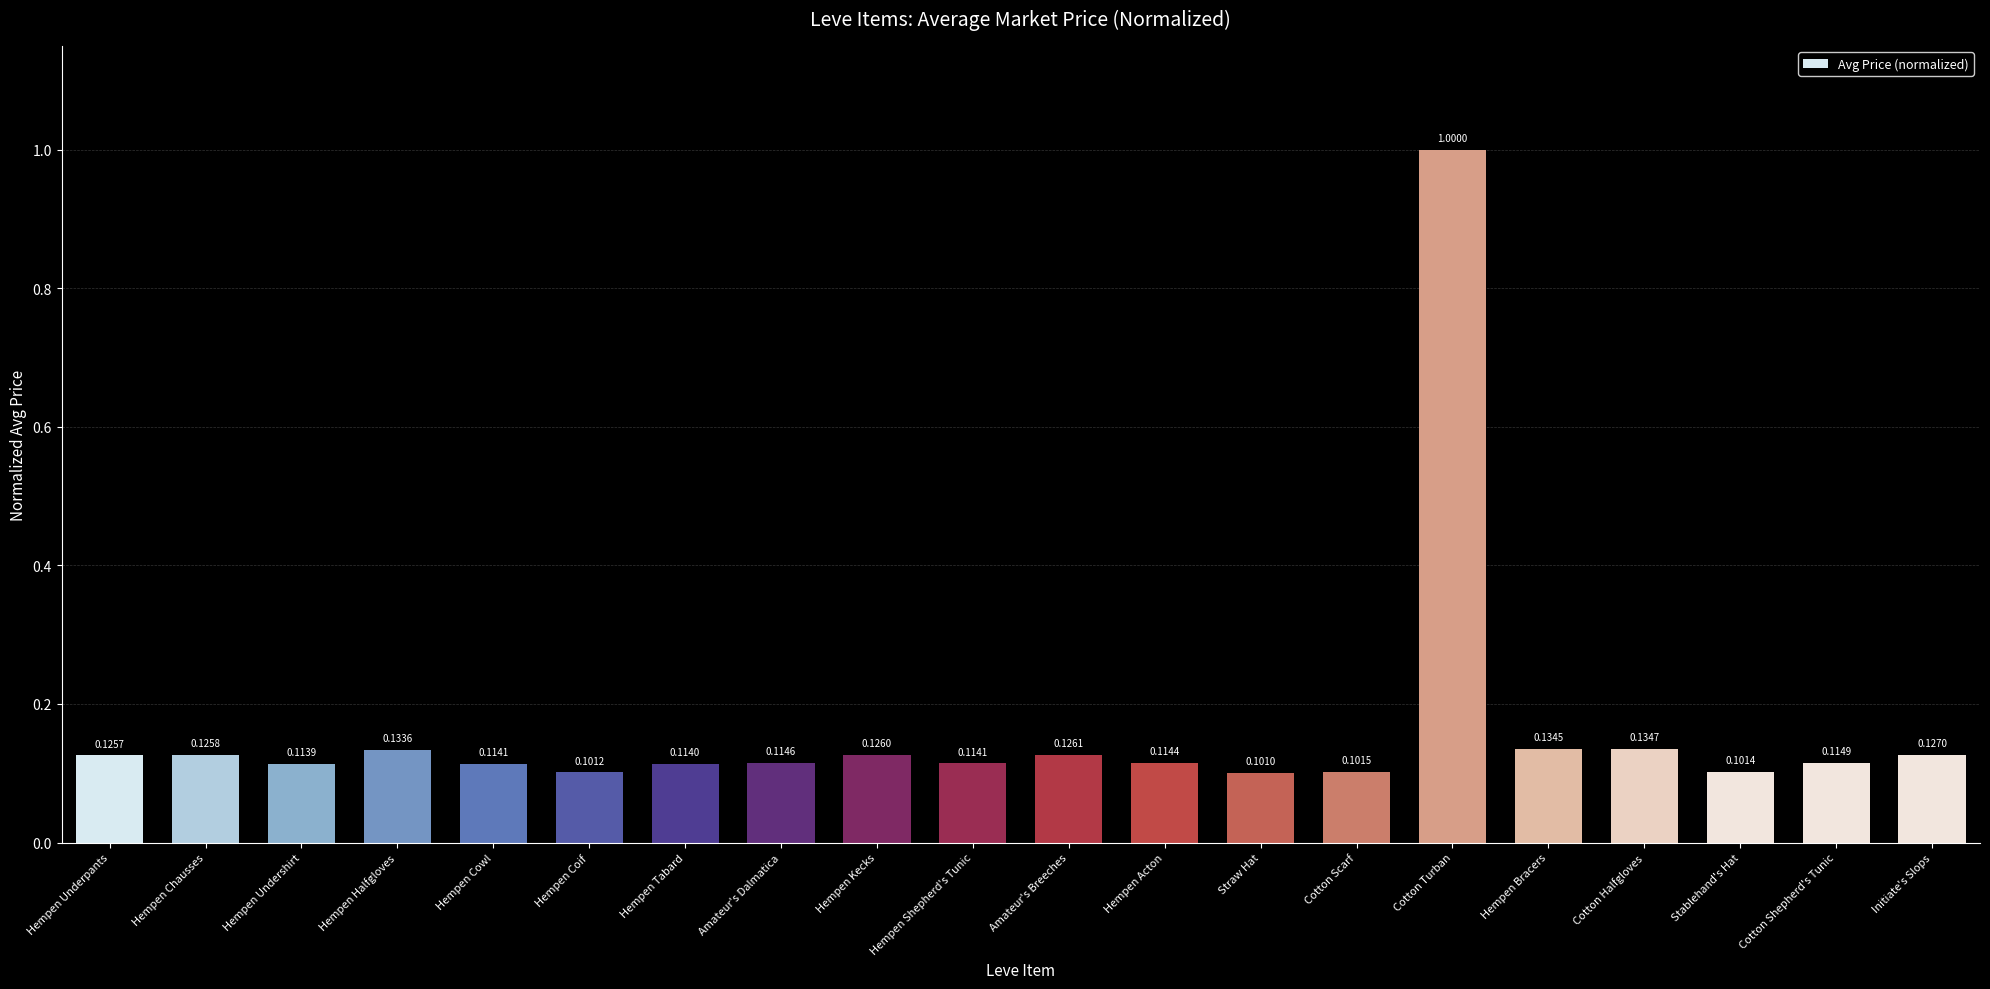

Which has a higher value, Cotton Turban or Hempen Shepherd's Tunic?

Cotton Turban